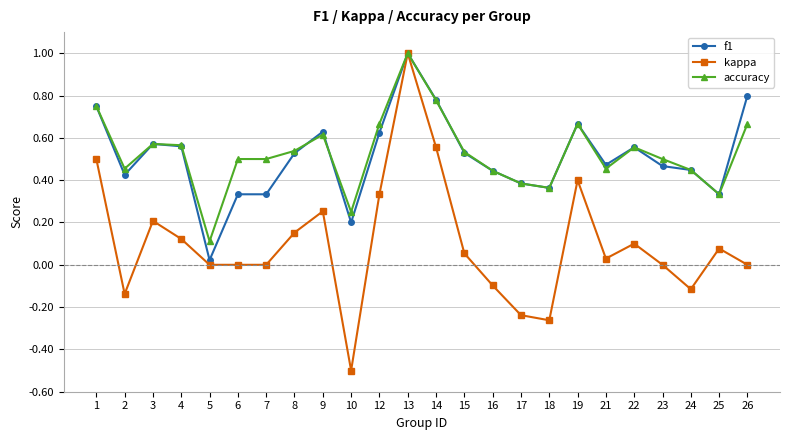

How many lines are shown in the chart?

3